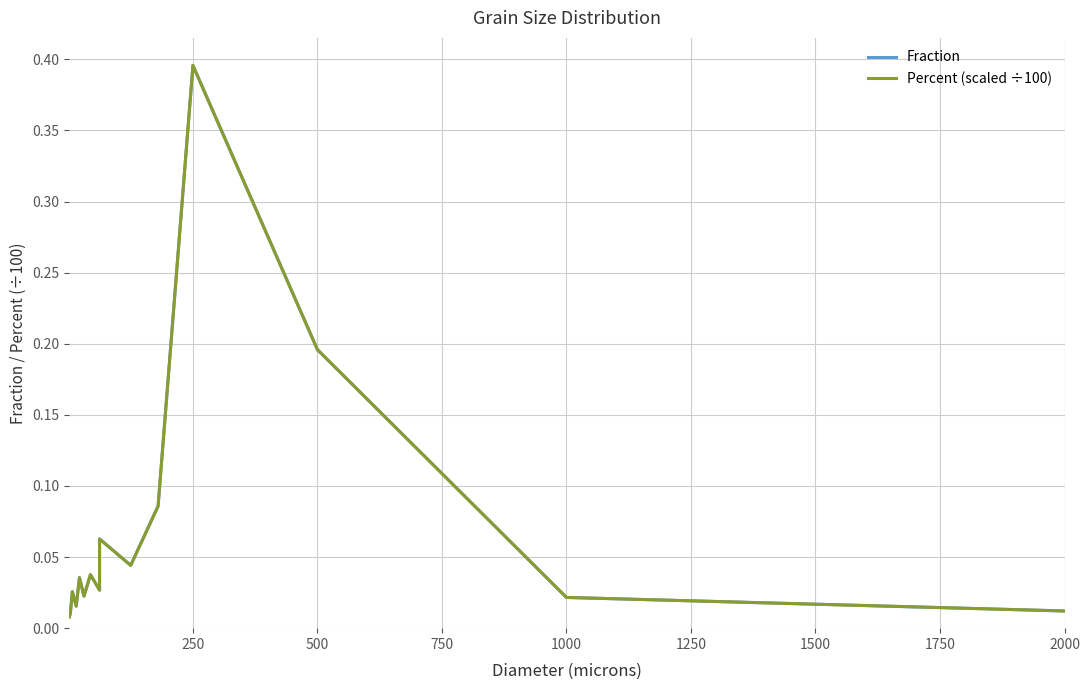

True or false: Percent (scaled ÷100) and Fraction intersect in this chart.

False